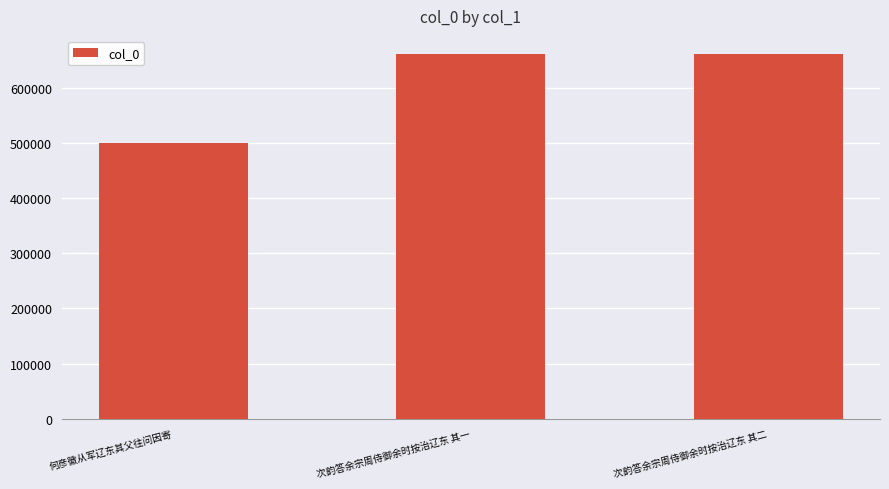

What is the label of the 3rd bar from the left?

次韵答余宗周侍御余时按治辽东 其二